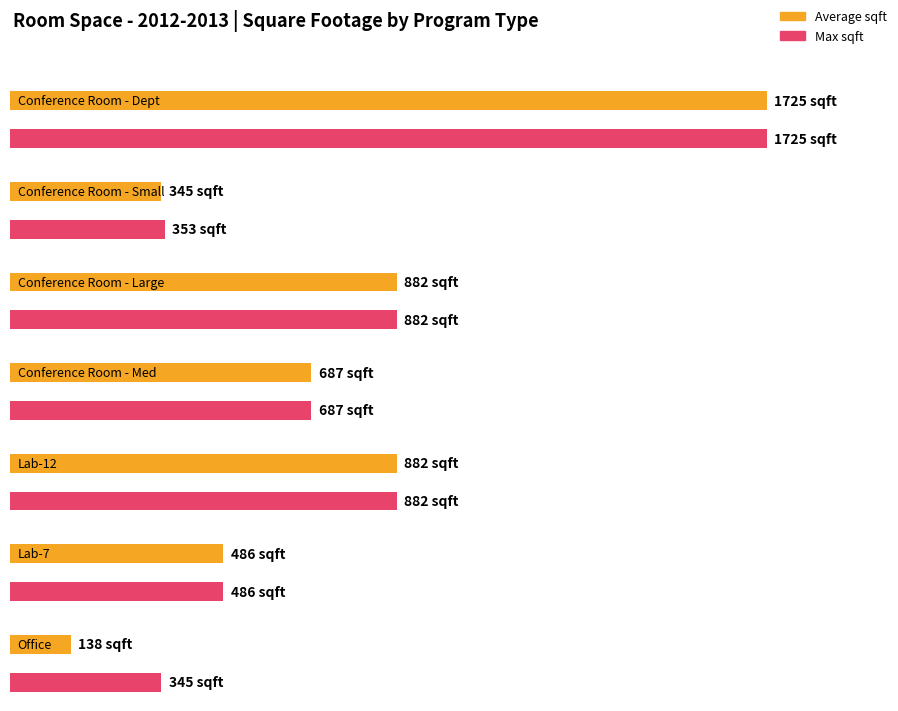

At how many categories does at least one series exceed 955?

1